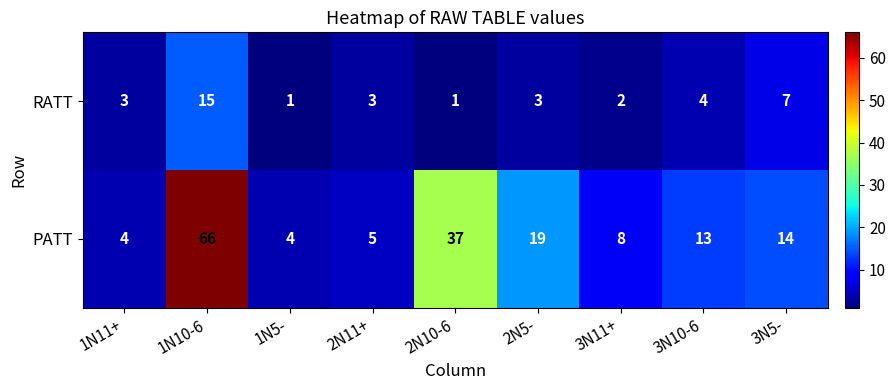

List the series in order of their overall mean, lowest first.

RATT, PATT